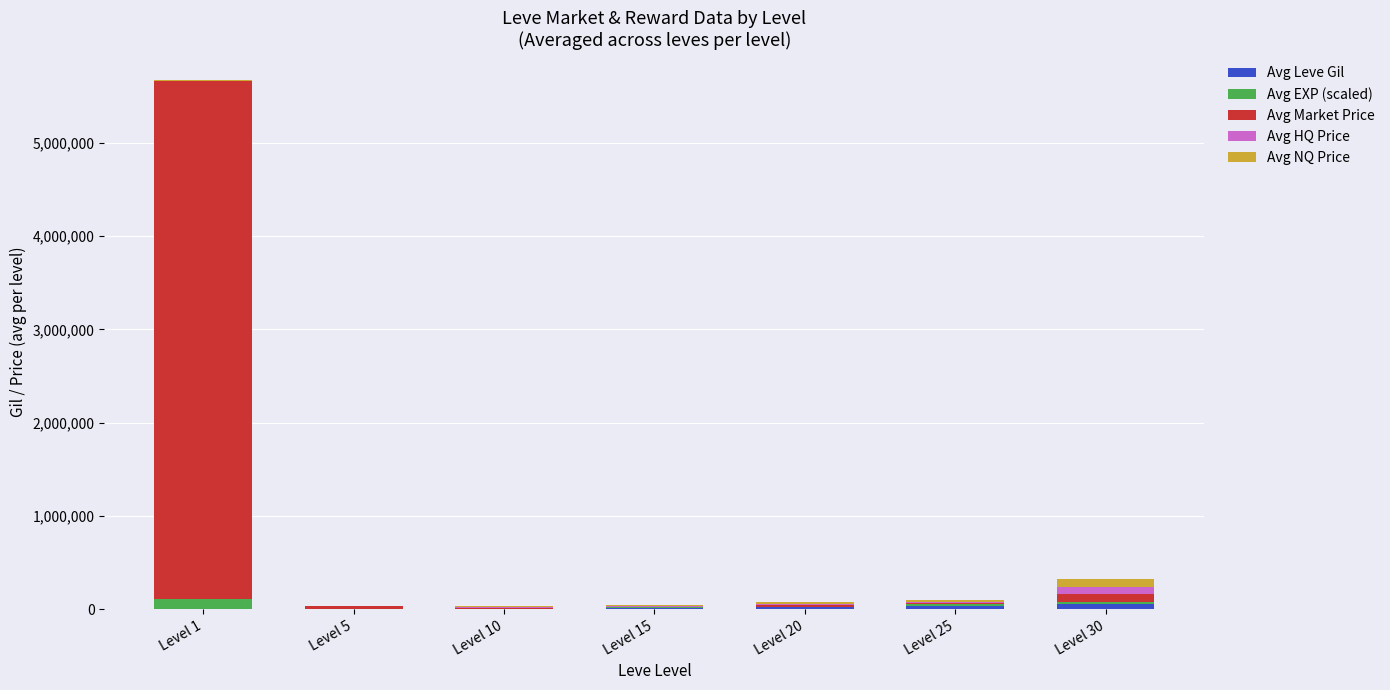

What is the total value across all series at Level 1?

5670371.8